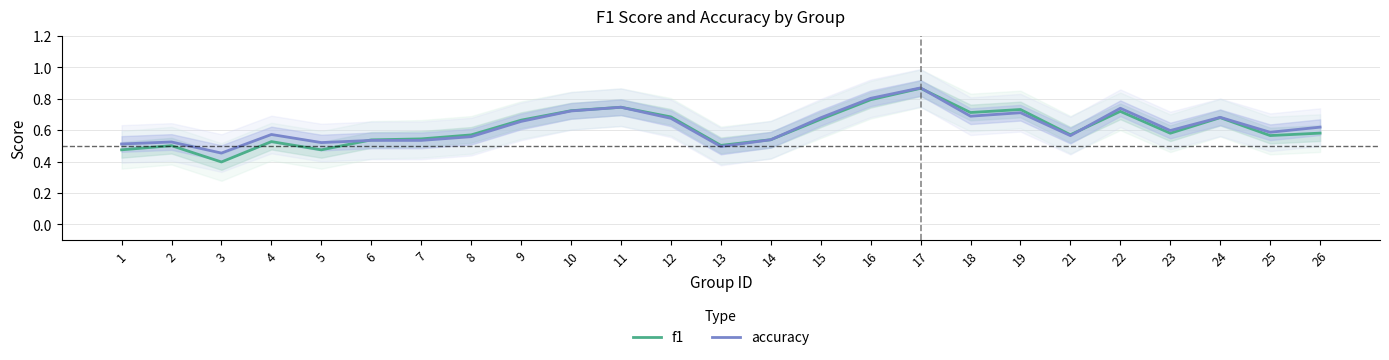

What value does the f1 series have at 25?

0.6